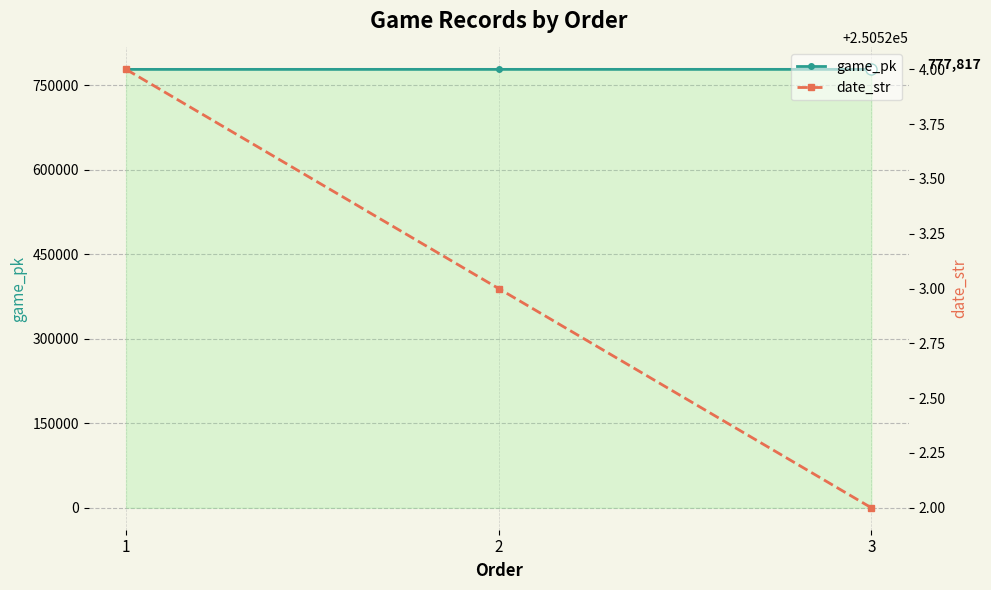

Reading left to right, transcribe all the data shown in this chart.

game_pk: 1=777784	2=777804	3=777817
date_str: 1=250524	2=250523	3=250522